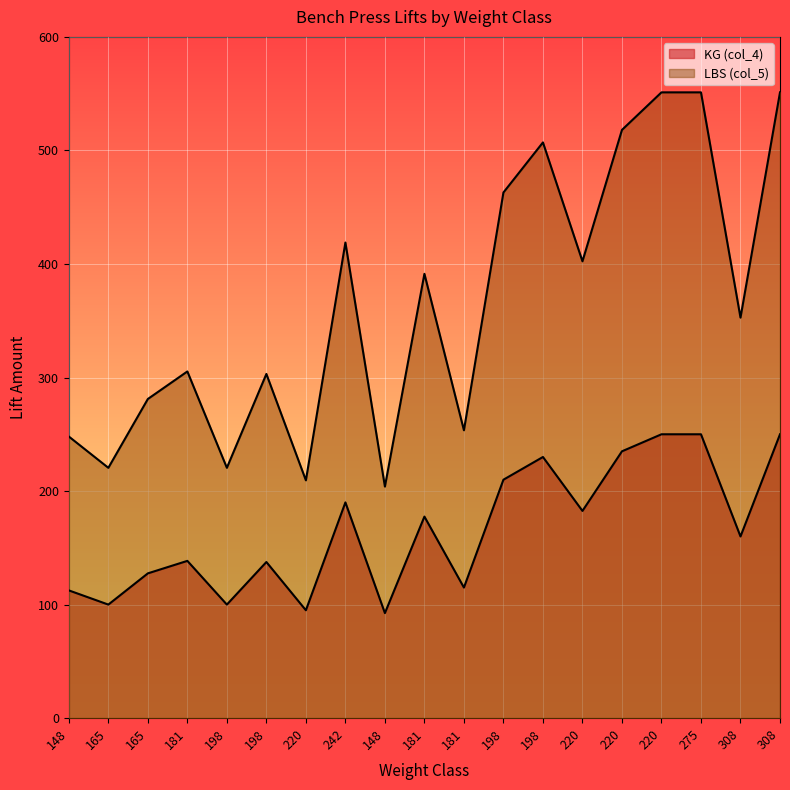

How many data points does each series have?

19